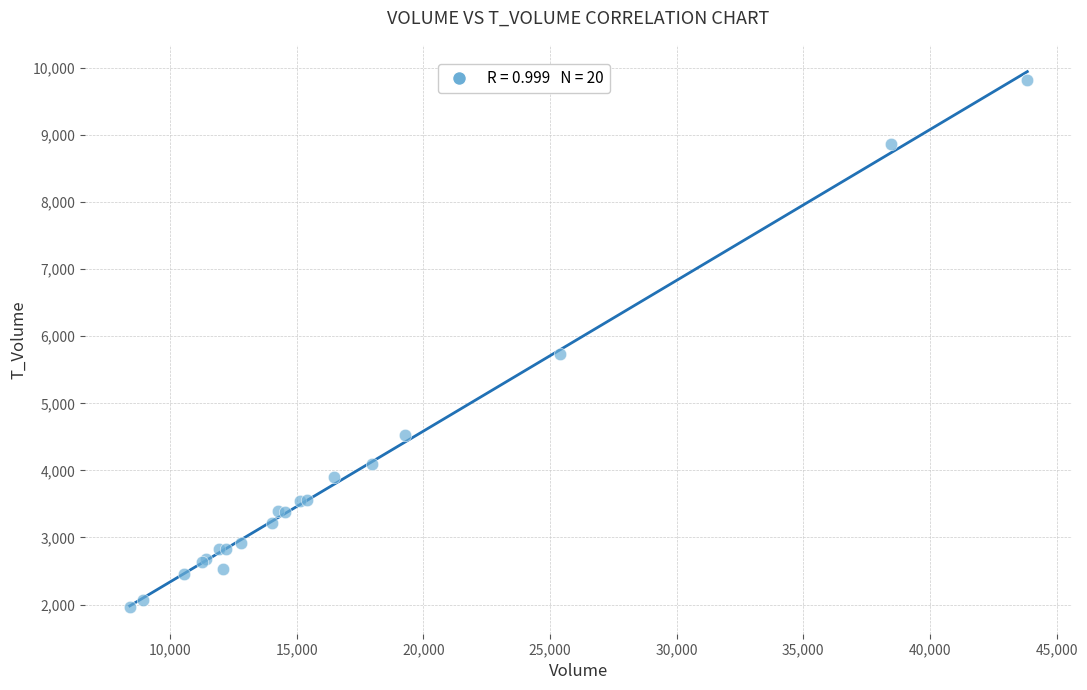

What Y value in the scatter plot is closest to 5889?

5733